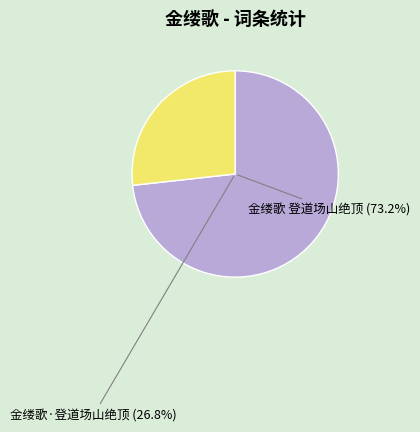

Combined, do 金缕歌 登道场山绝顶 and 金缕歌·登道场山绝顶 account for over 50%?

Yes